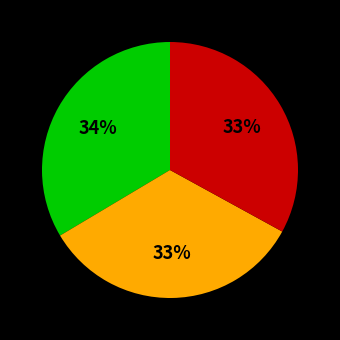

Is there any slice that represents more than half of the pie?

No